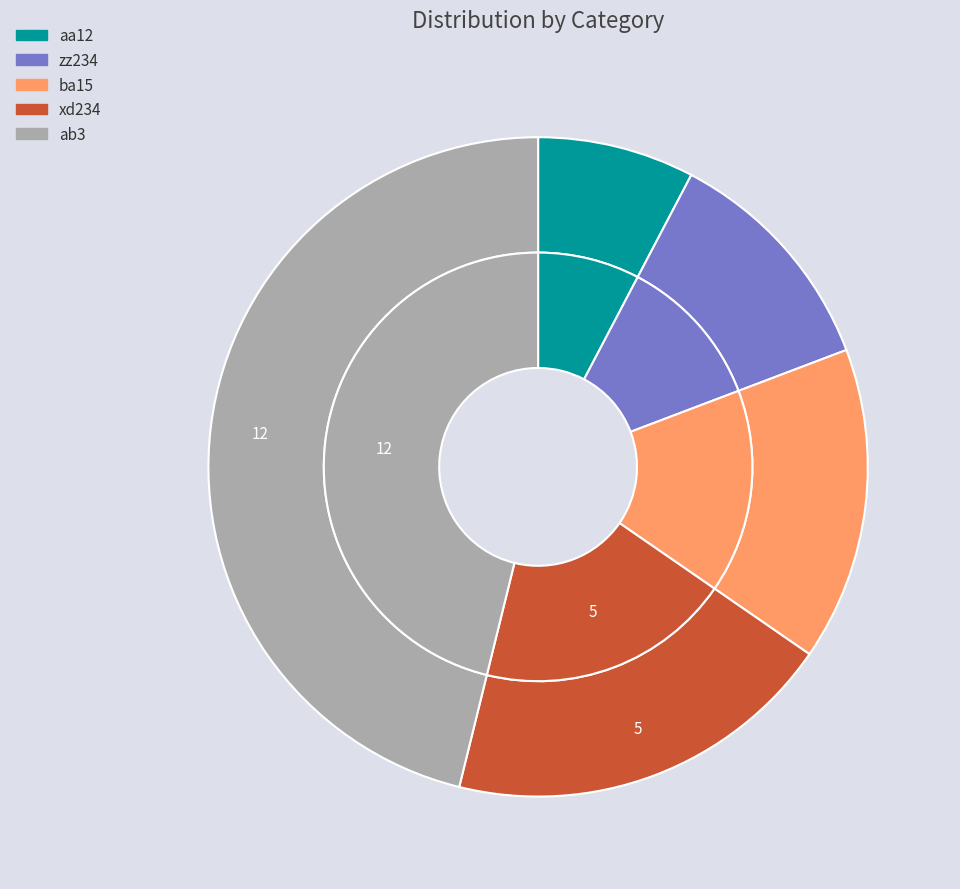

What is the total percentage of xd234 and aa12?

26.9%